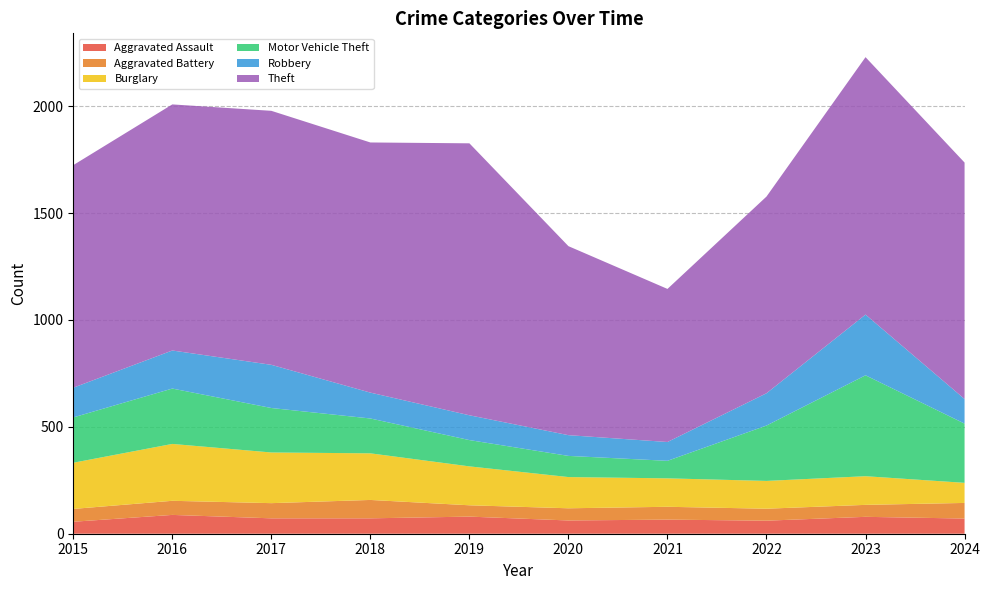

Reading left to right, list all the values displayed in this chart.

Aggravated Assault: 56	88	72	72	80	62	66	61	79	71
Aggravated Battery: 60	66	71	86	53	57	60	56	56	73
Burglary: 216	266	237	218	182	146	133	130	134	94
Motor Vehicle Theft: 212	259	208	163	123	99	82	259	472	277
Robbery: 139	178	202	121	116	97	88	151	284	115
Theft: 1041	1151	1188	1170	1272	884	716	920	1204	1106